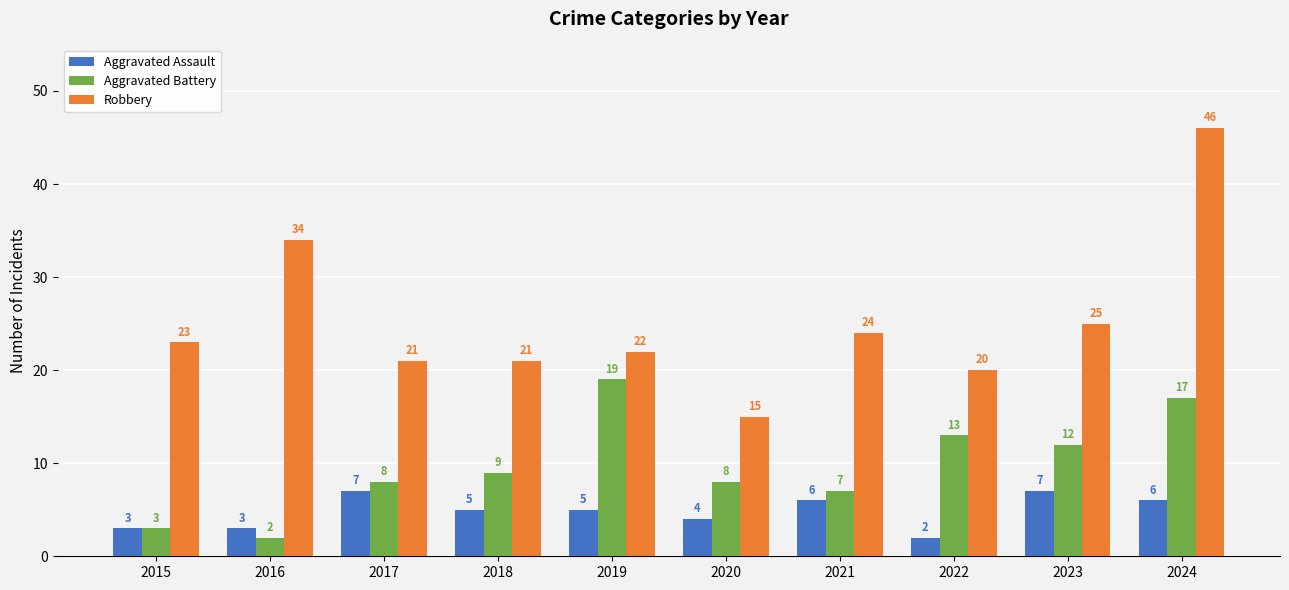

Is it true that Aggravated Battery equals 5 at 2017?

False